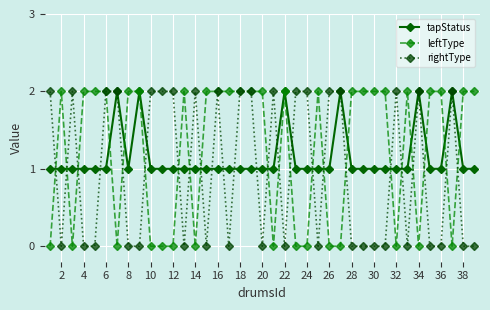

True or false: leftType has more than 1 interior local peaks.

True